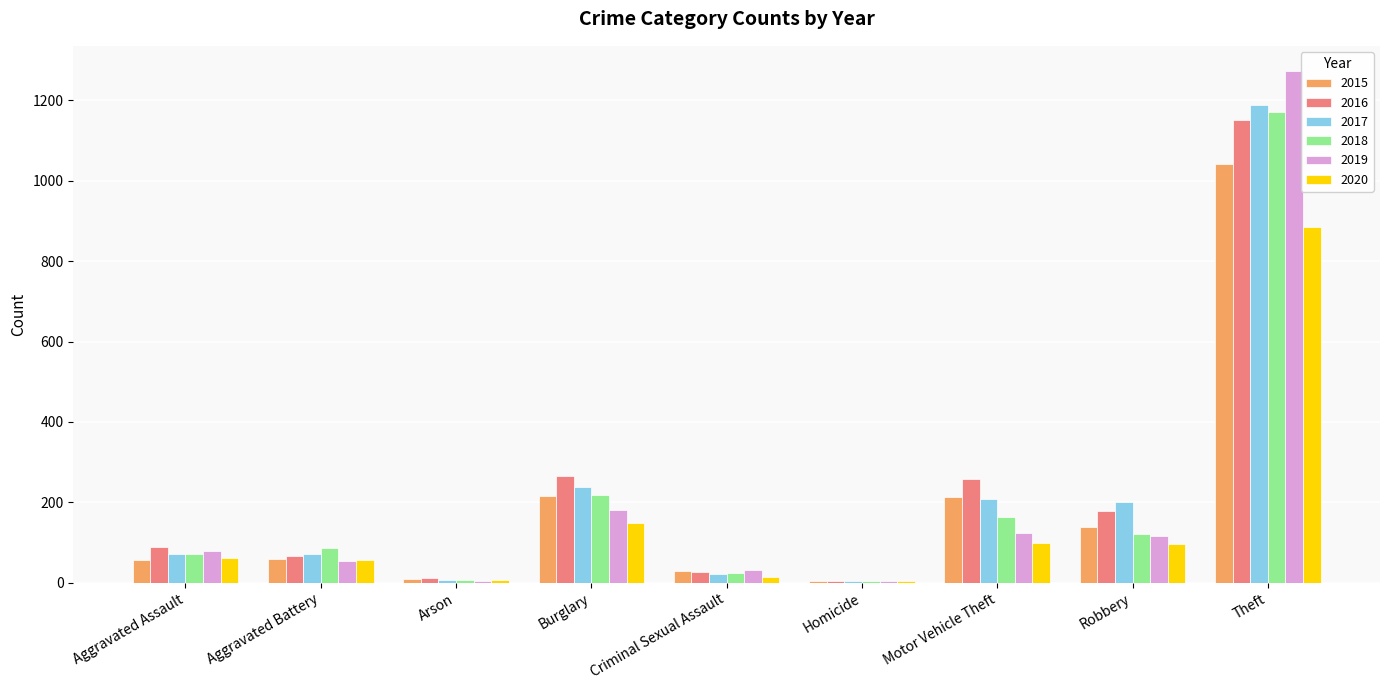

How many series are shown in this chart?

6